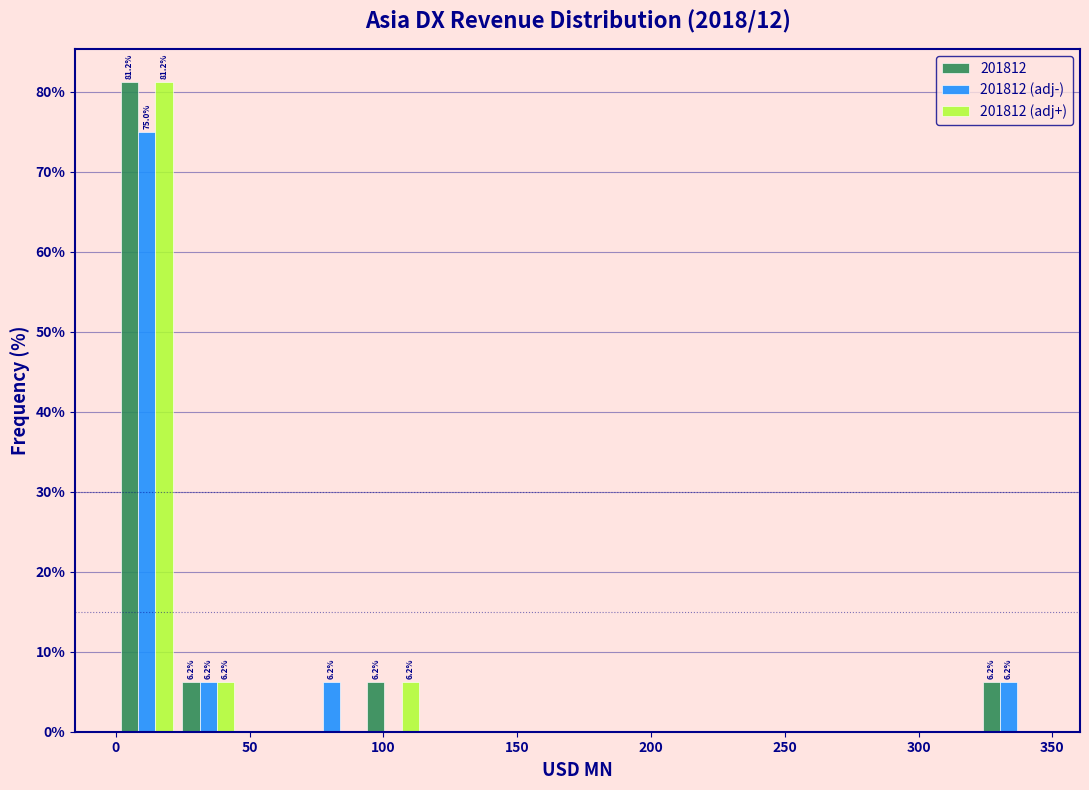

In the 201812 (adj-) series, which range on the x-axis has the tallest bar?

0 to 25